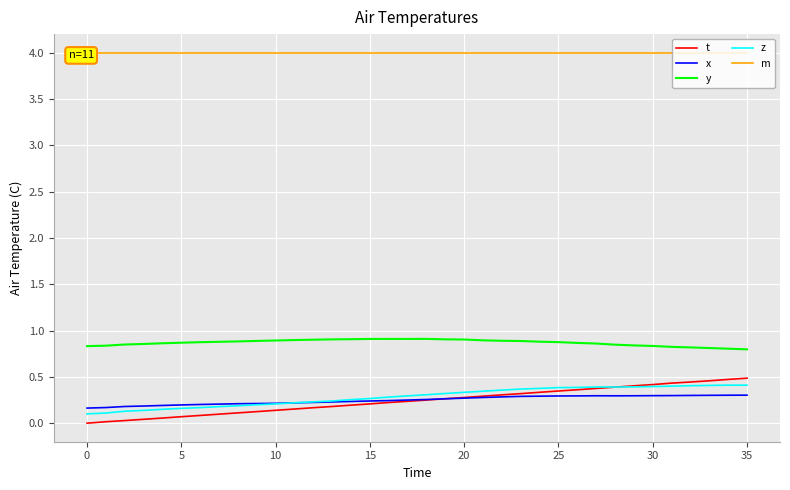

At 33, list the series in order from smallest to largest.

x, z, t, y, m